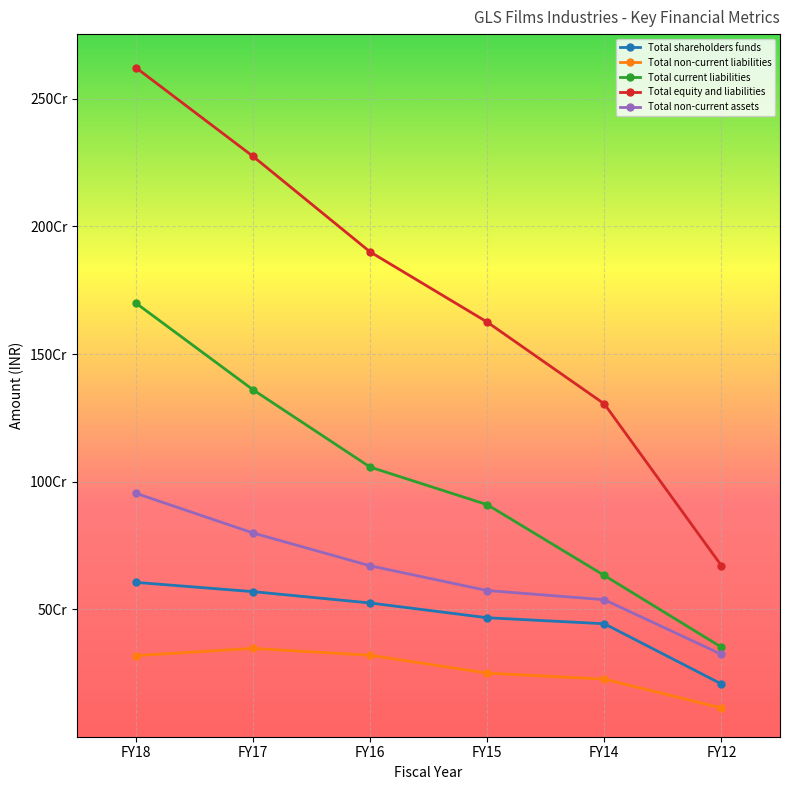

Is it true that Total non-current assets equals 954303731.0 at FY18?

True